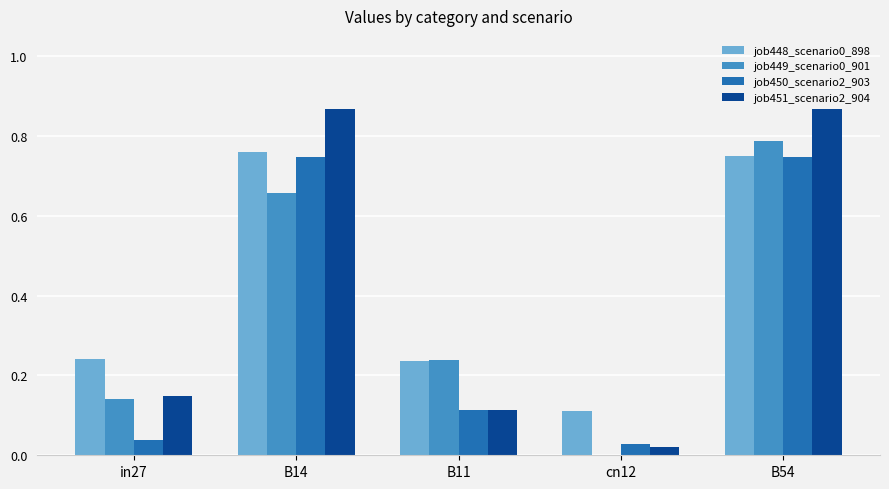

Is the value of job448_scenario0_898 at B14 greater than the value of job449_scenario0_901 at B14?

Yes